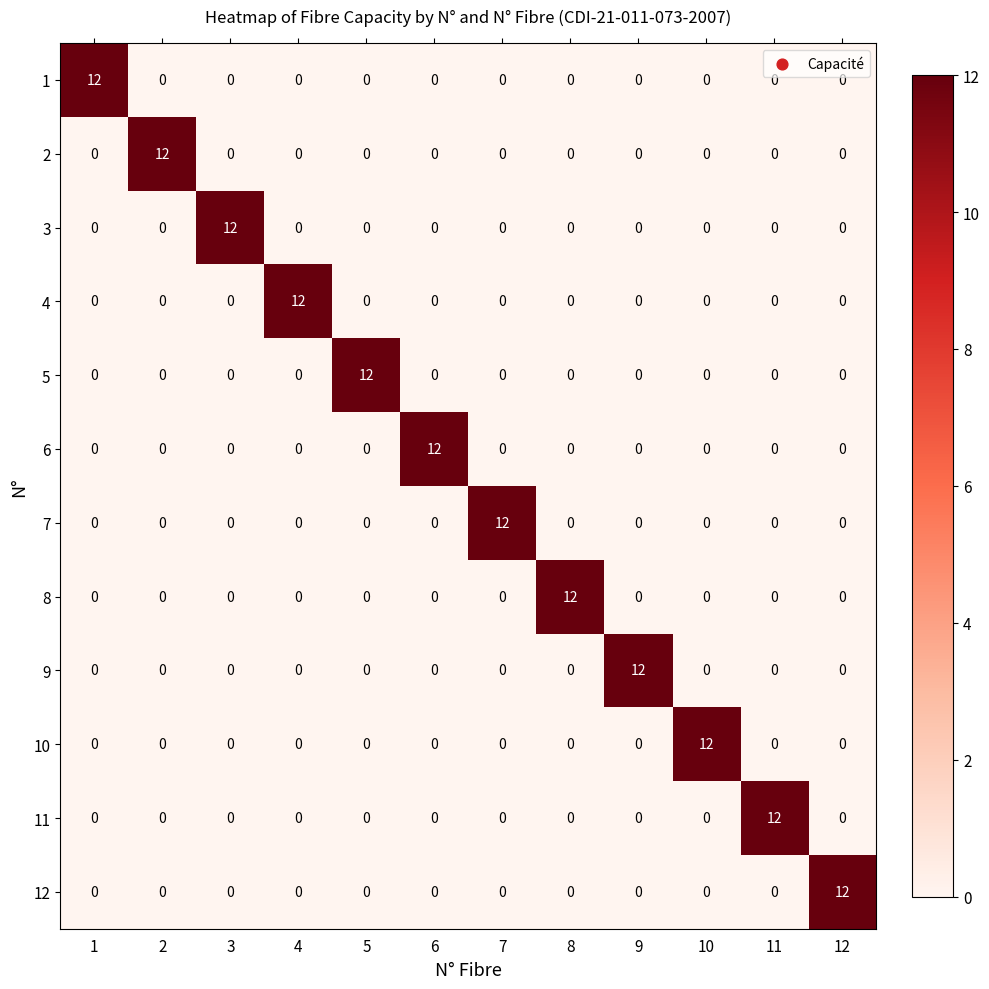

What is the greatest value displayed?

12